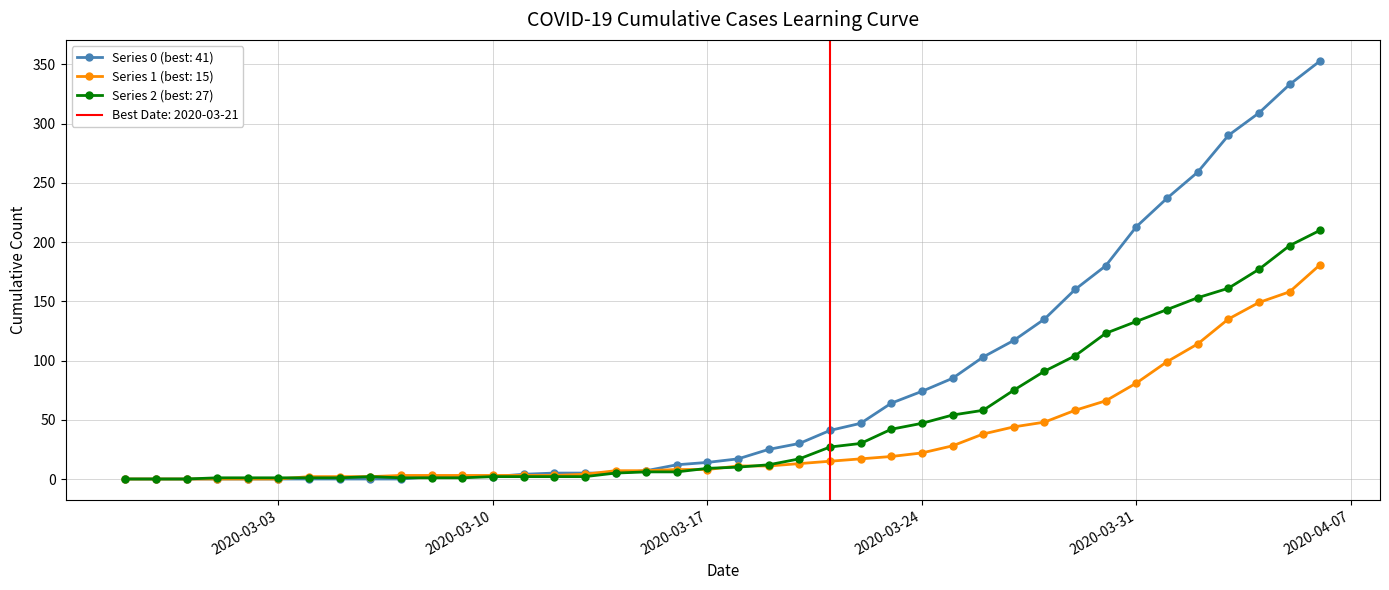

What is the sum of all Series 2 values?

1908